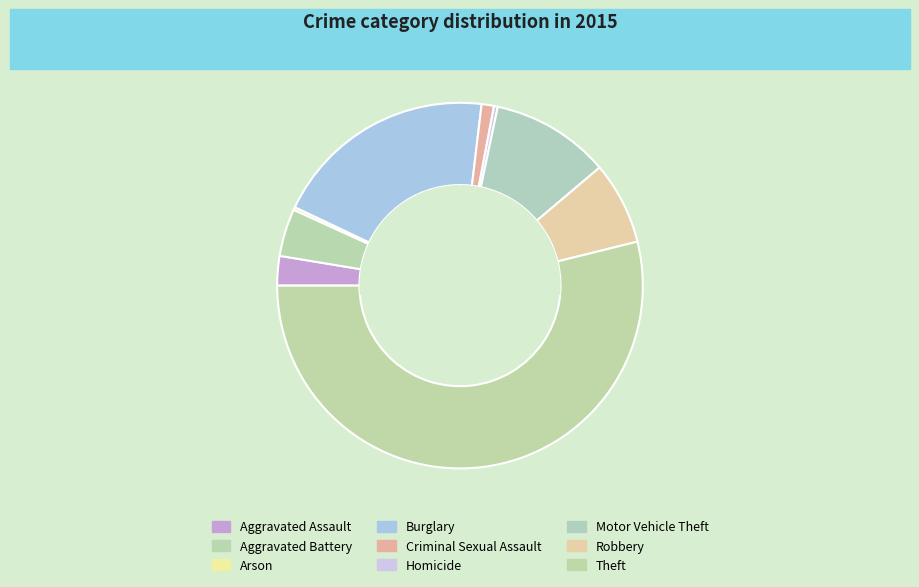

Which slice is the largest?

Theft